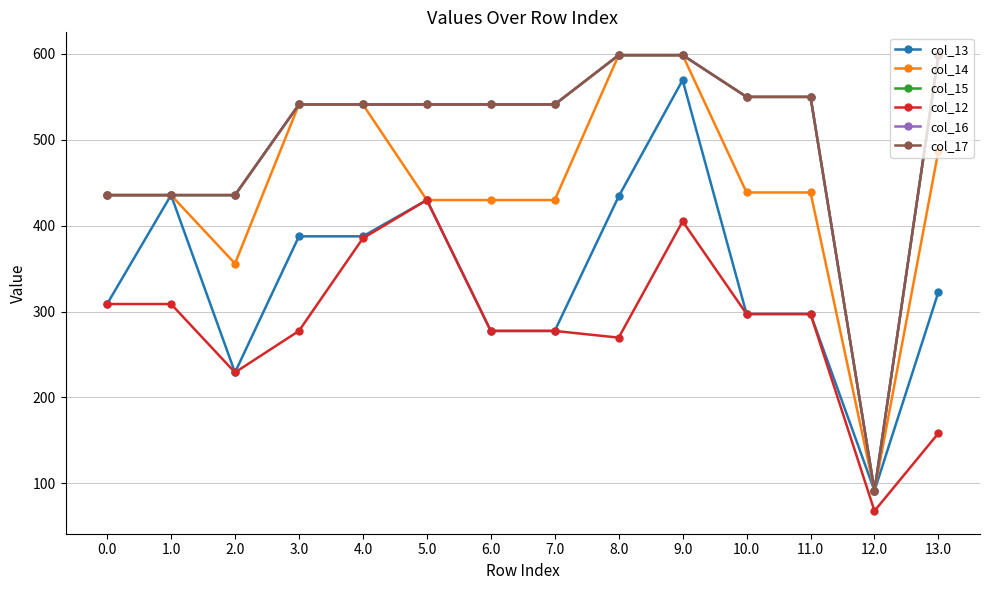

Is this an area chart (filled region under the line)?

No